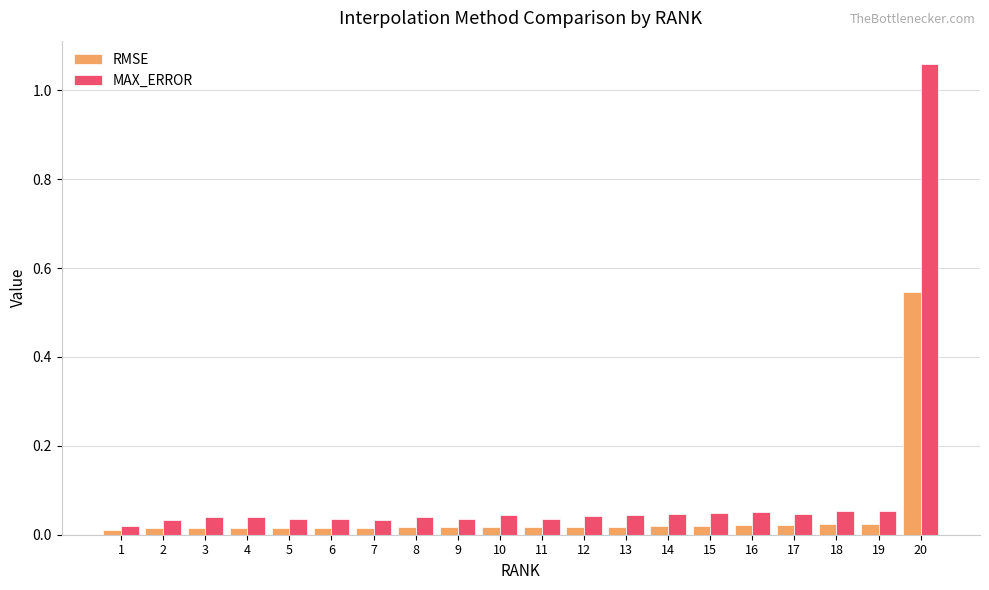

Is the value of MAX_ERROR at 20 greater than the value of RMSE at 15?

Yes